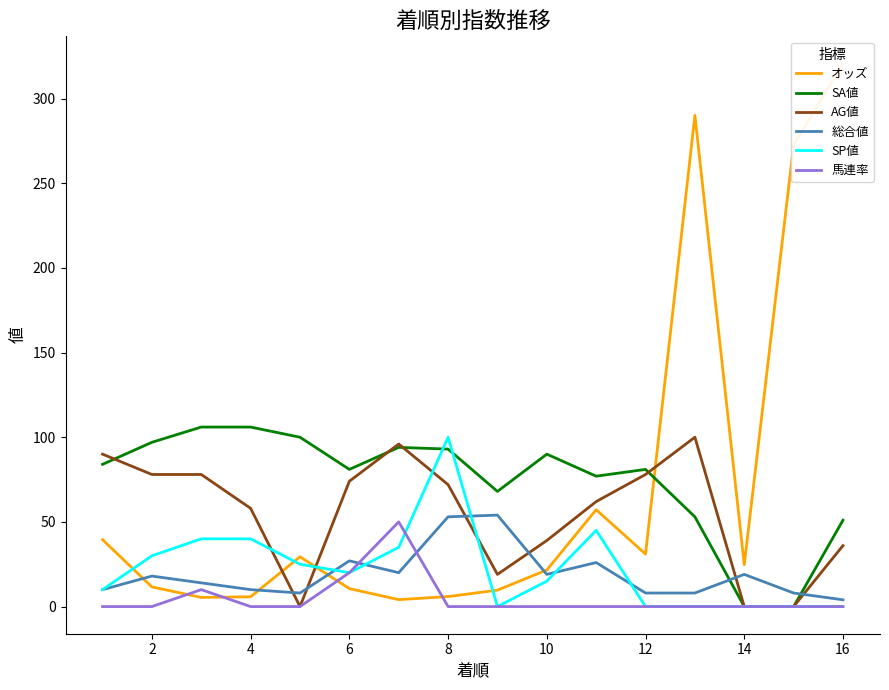

Reading left to right, what are all the values shown in this chart?

オッズ: 39.5	11.6	5.4	5.8	29.4	10.6	4.1	5.9	9.7	21.6	57.2	31.0	290.1	24.7	272.6	320.7
SA値: 84.0	97.0	106.0	106.0	100.0	81.0	94.0	93.0	68.0	90.0	77.0	81.0	53.0	0.0	0.0	51.0
AG値: 90.0	78.0	78.0	58.0	0.0	74.0	96.0	72.0	19.0	39.0	62.0	78.0	100.0	0.0	0.0	36.0
総合値: 10.0	18.0	14.0	10.0	8.0	27.0	20.0	53.0	54.0	19.0	26.0	8.0	8.0	19.0	8.0	4.0
SP値: 10.0	30.0	40.0	40.0	25.0	20.0	35.0	100.0	0.0	15.0	45.0	0.0	0.0	0.0	0.0	0.0
馬連率: 0.0	0.0	10.0	0.0	0.0	20.0	50.0	0.0	0.0	0.0	0.0	0.0	0.0	0.0	0.0	0.0